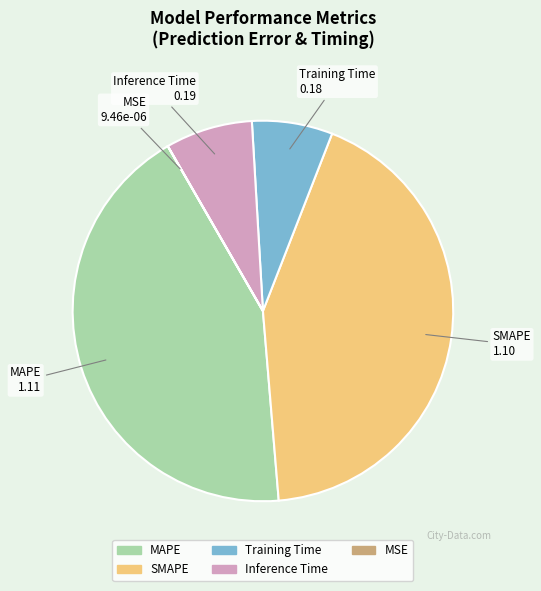

Is there any slice that represents more than half of the pie?

No